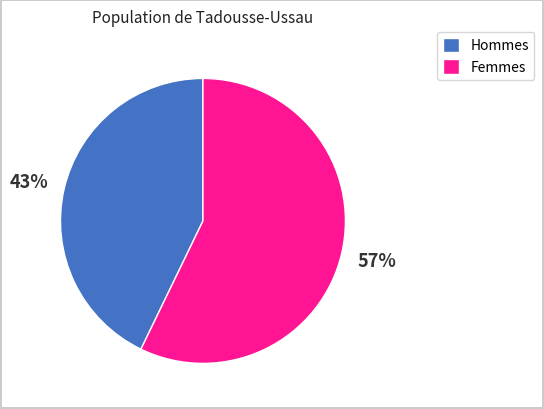

Does any single category account for the majority?

Yes